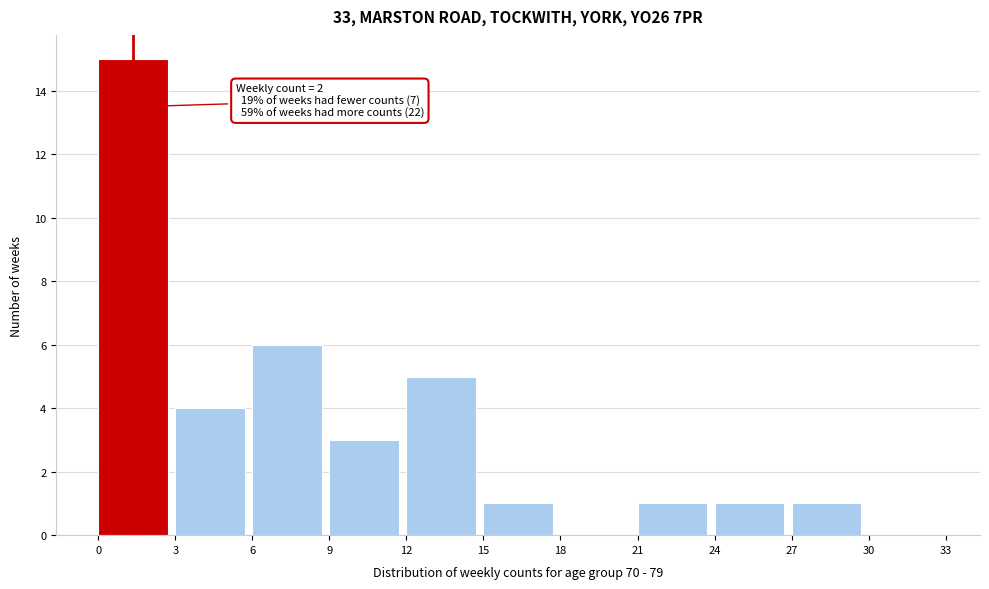

Reading left to right, extract all data points from this chart.

0=15	3=4	6=6	9=3	12=5	15=1	18=0	21=1	24=1	27=1	30=0